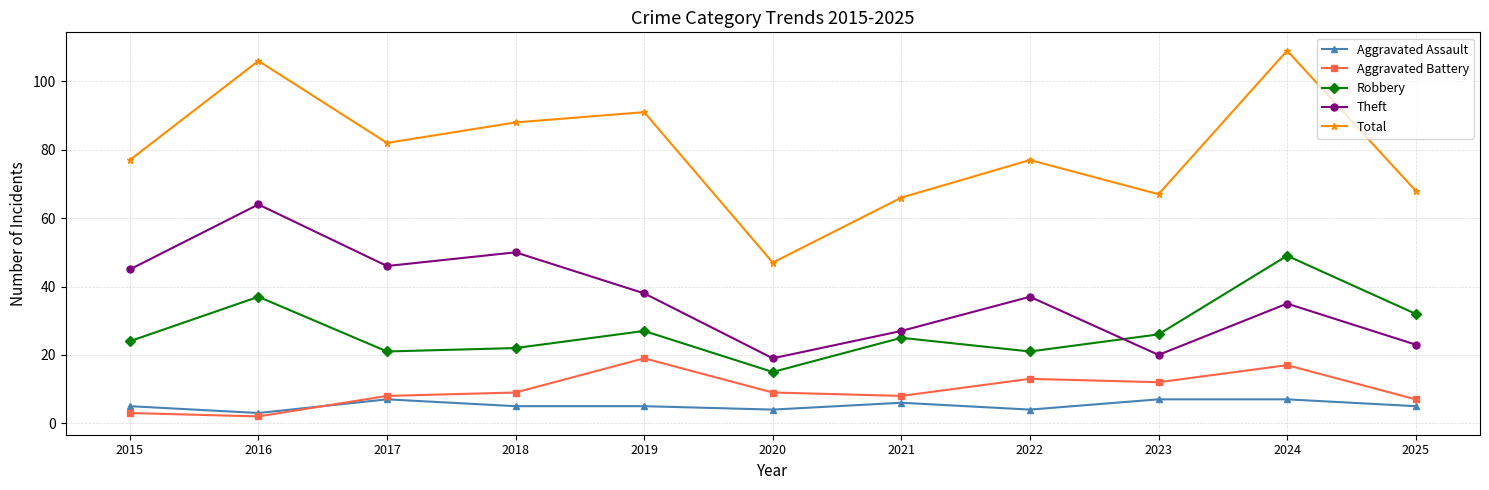

How many lines are shown in the chart?

5